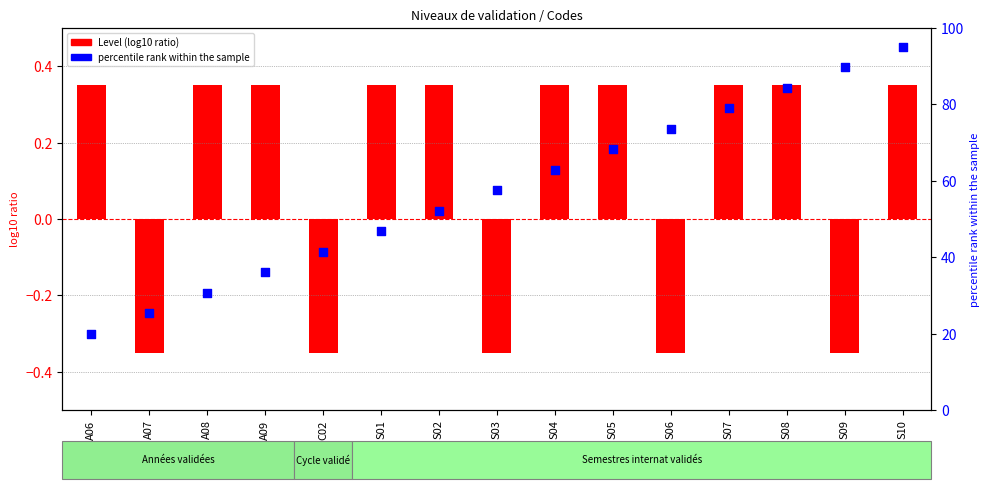

Is the value of percentile rank within the sample at S03 greater than the value of Level at S02?

Yes